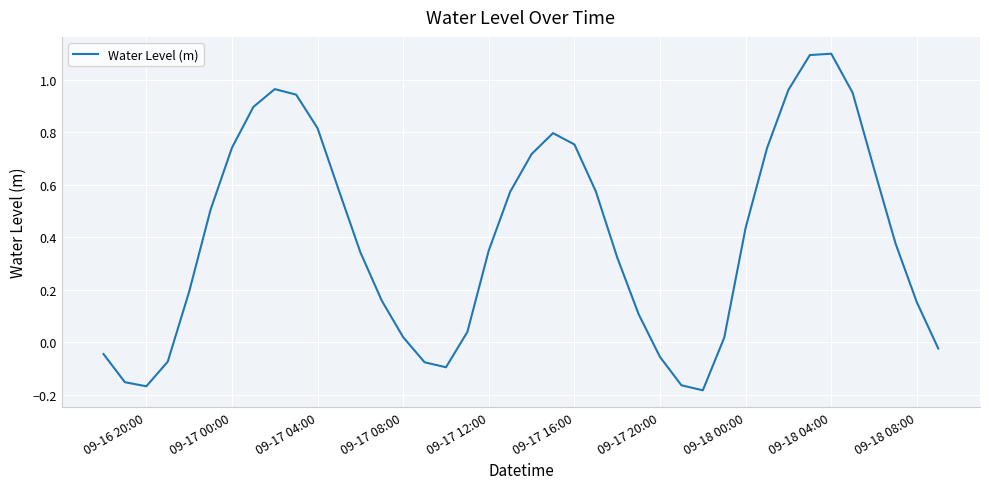

What is the greatest value displayed?

1.1